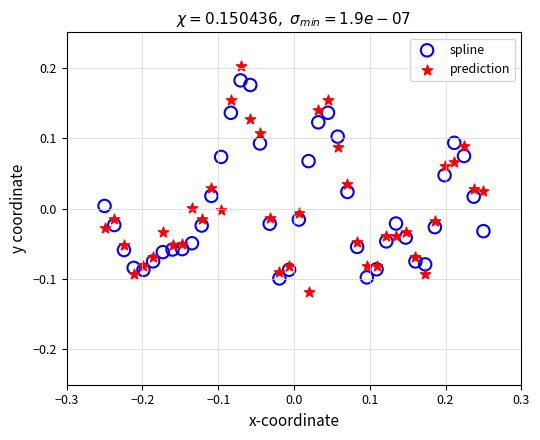

Which series reaches the maximum Y coordinate?

prediction